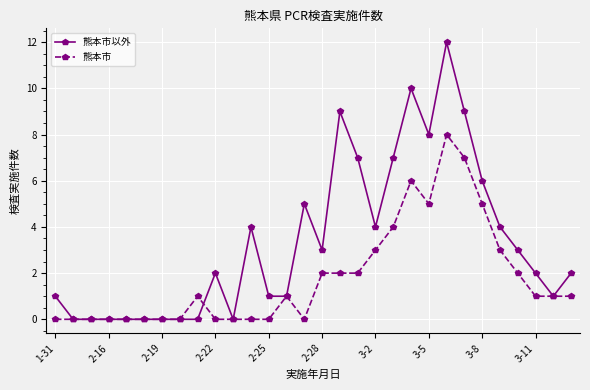

Is this an area chart (filled region under the line)?

No